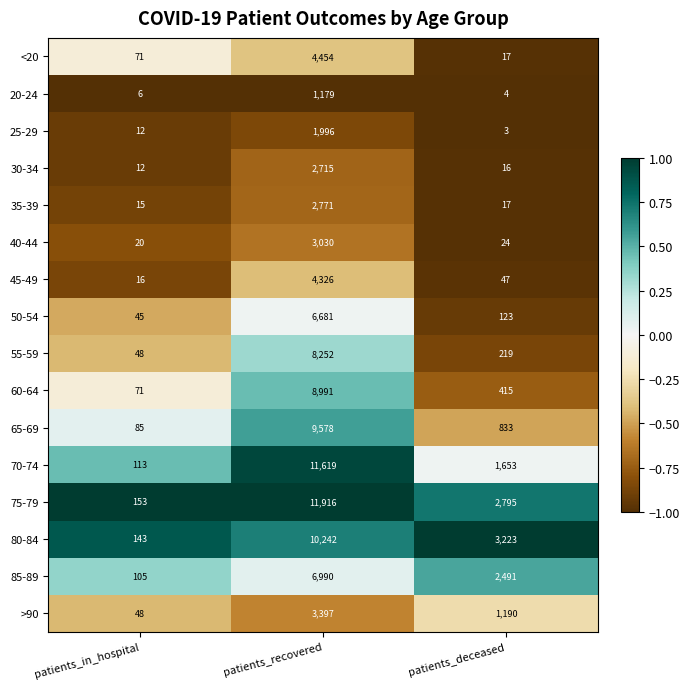

What is the sum of the 60-64 values at patients_deceased and patients_in_hospital?

486